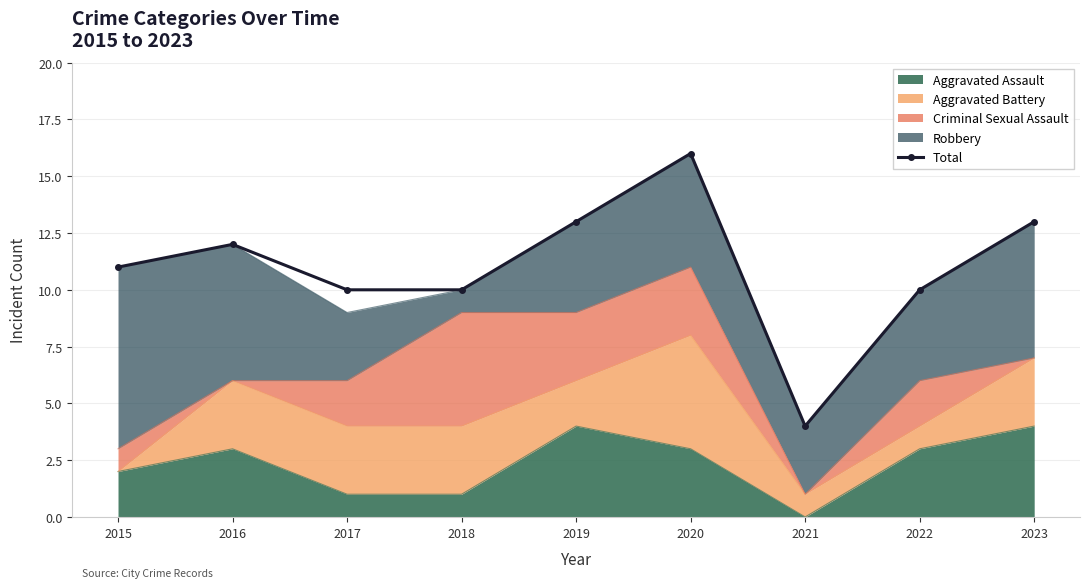

The chart shows a value of 15 at 2018. True or false?

False